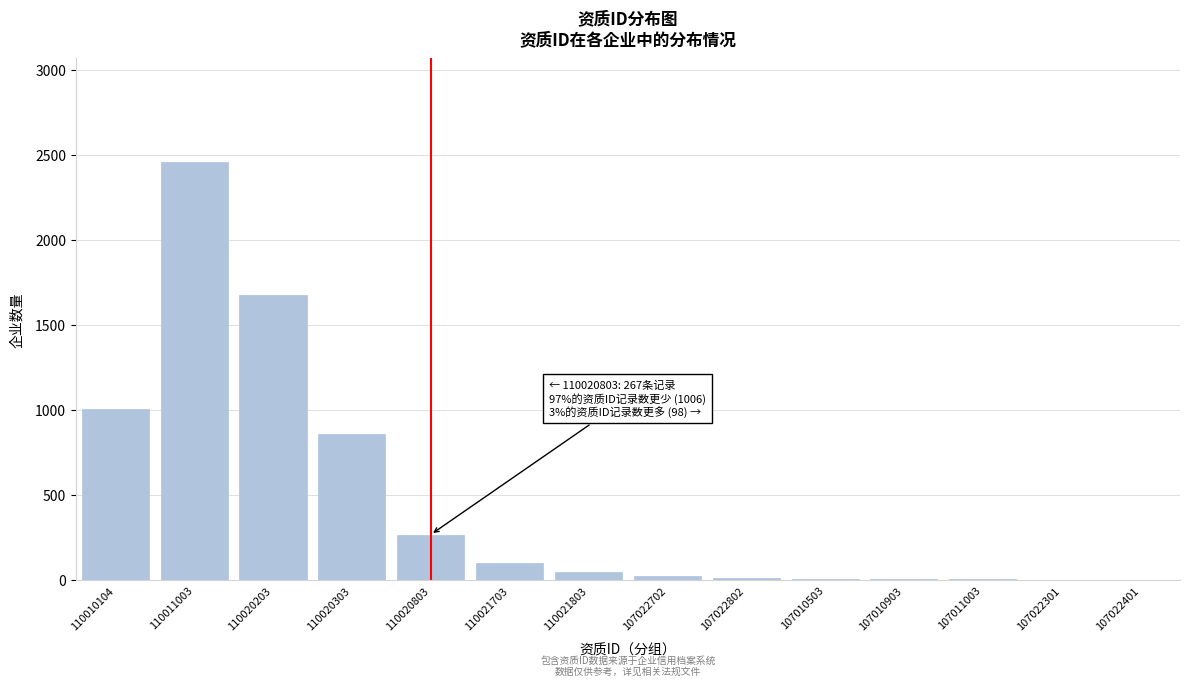

What is the greatest value displayed?

2456